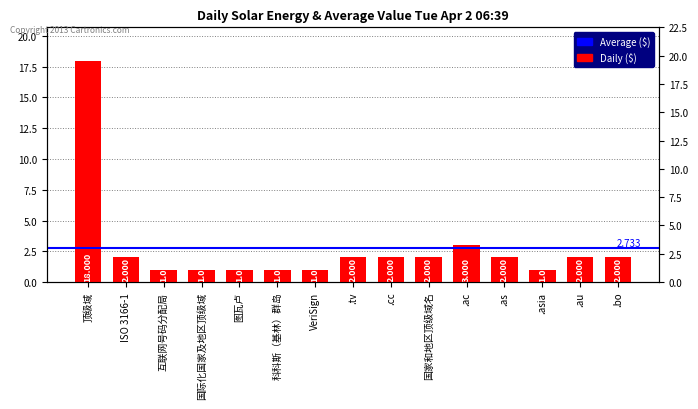

What position from the right is 图瓦卢?

11